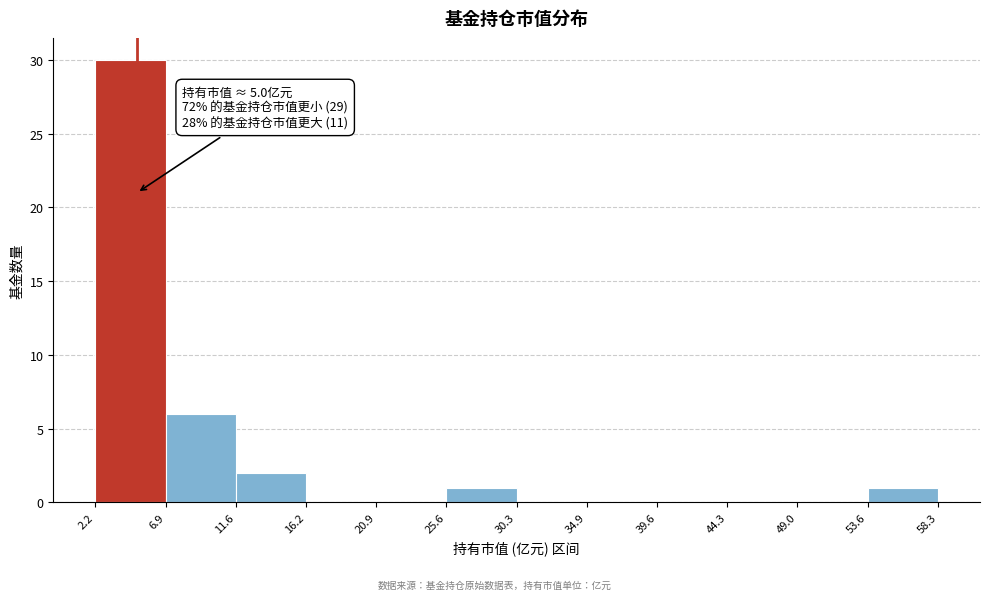

Over which range of the x-axis is the bar tallest?

2.2 to 6.9